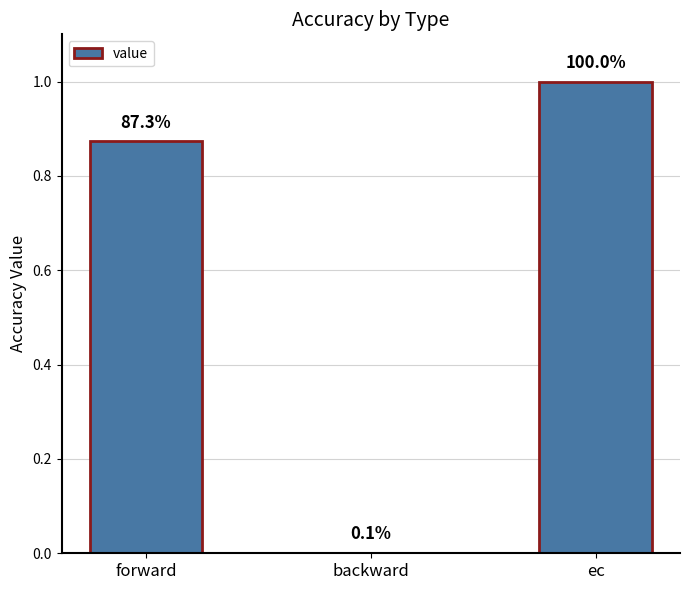

How many categories are shown in the chart?

3